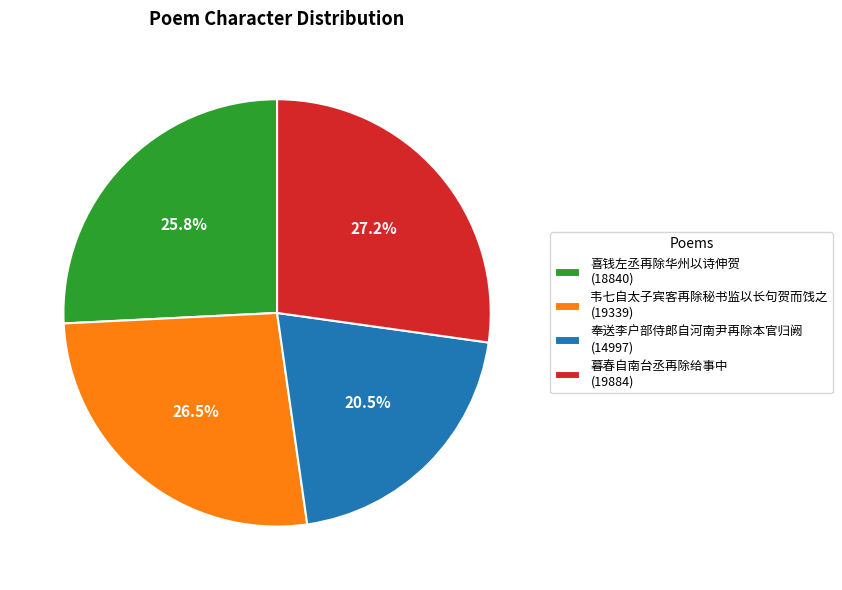

Does any single category account for the majority?

No